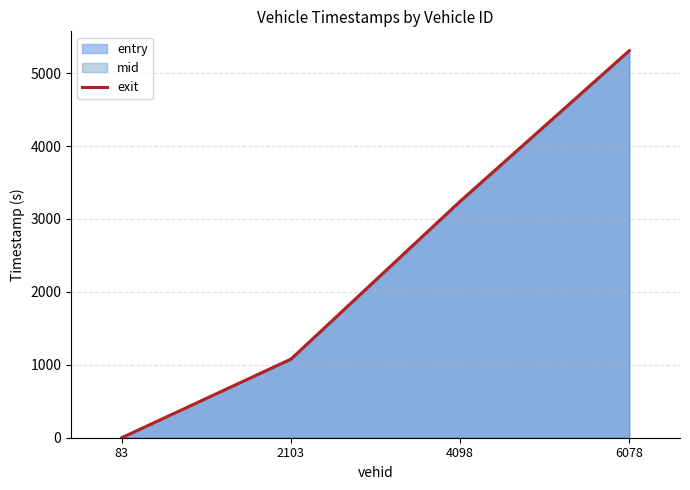

Which label corresponds to the largest value in the chart?

6078